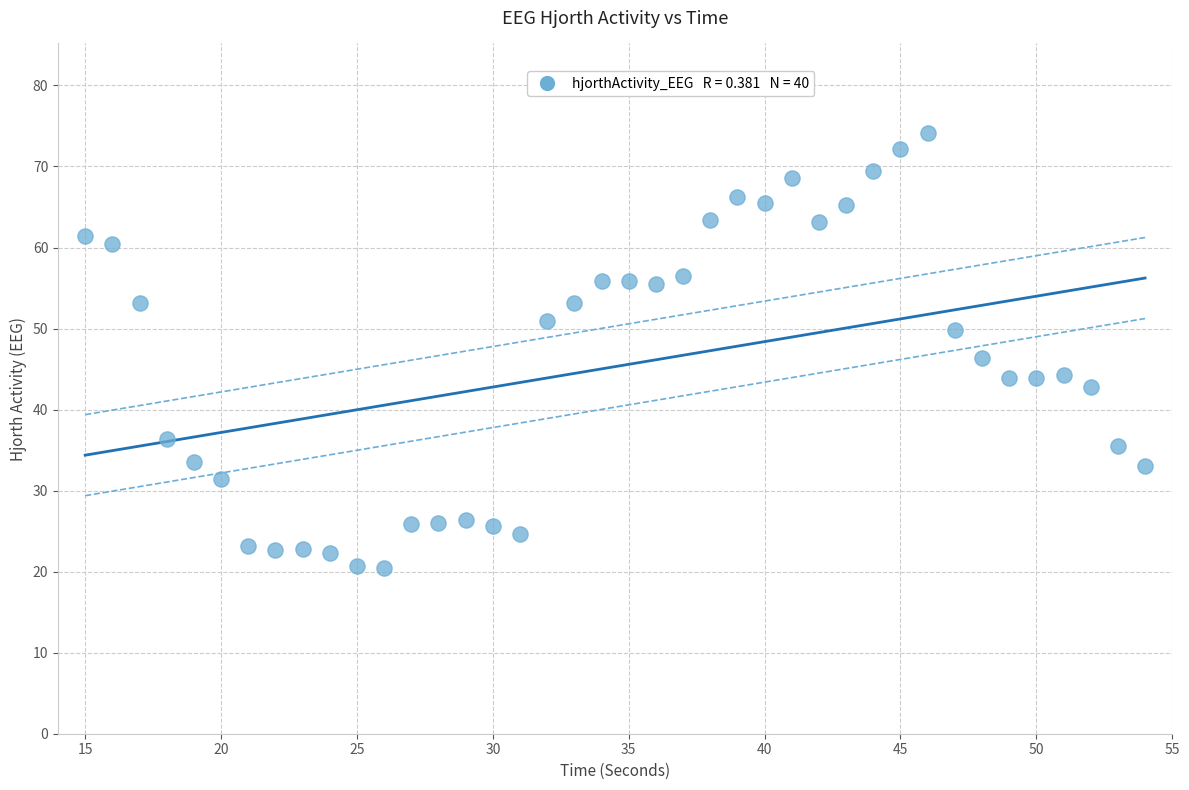

What is the range of Y values (max minus min)?

53.6